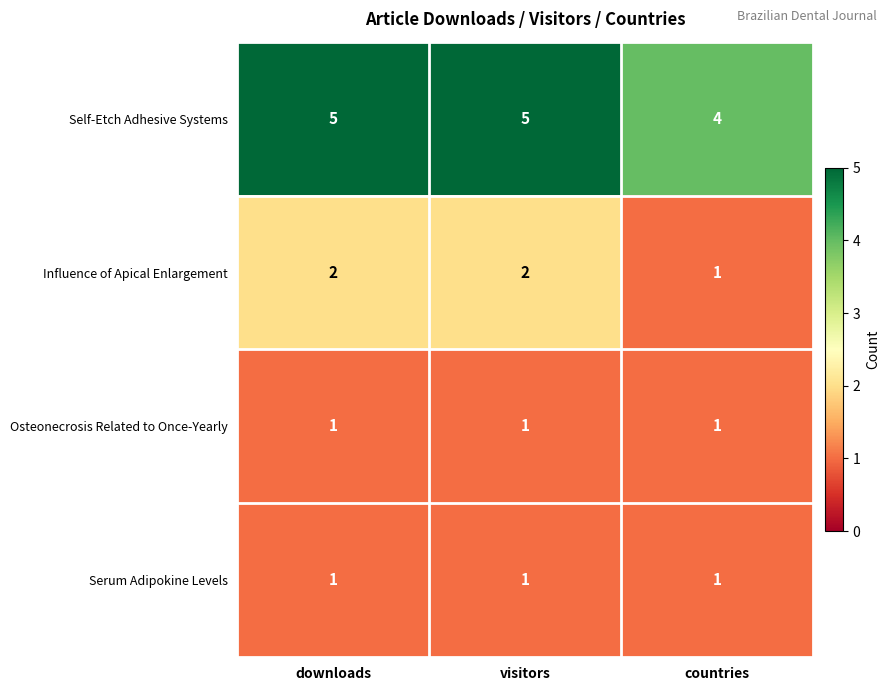

How many data points does each series have?

3